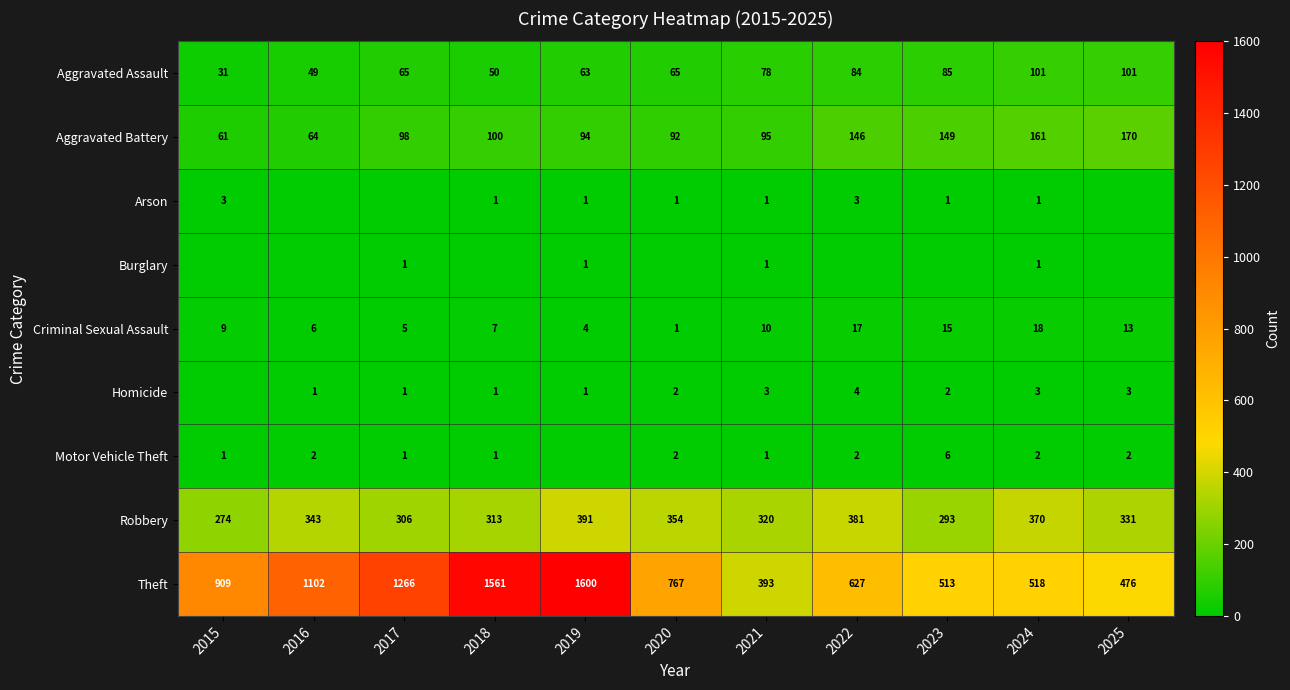

How many values in the Robbery series are below 331?

5